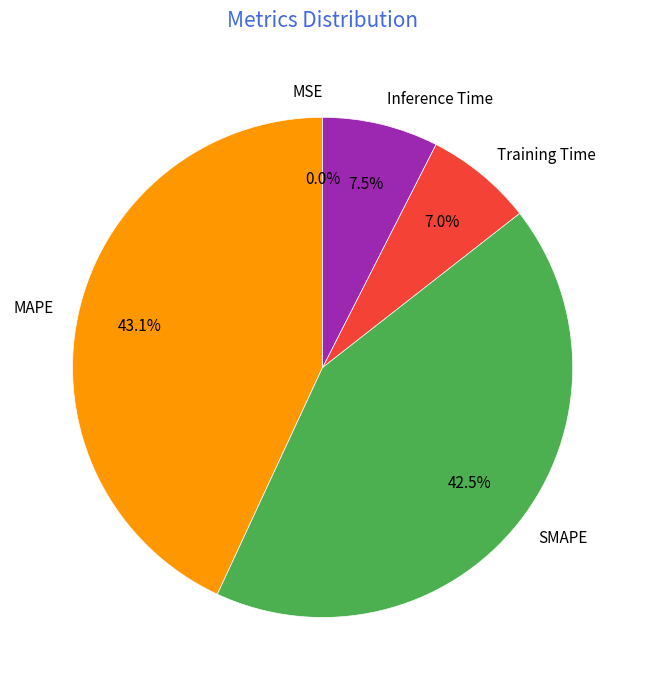

To the nearest percent, what percentage of the pie is Training Time?

7%